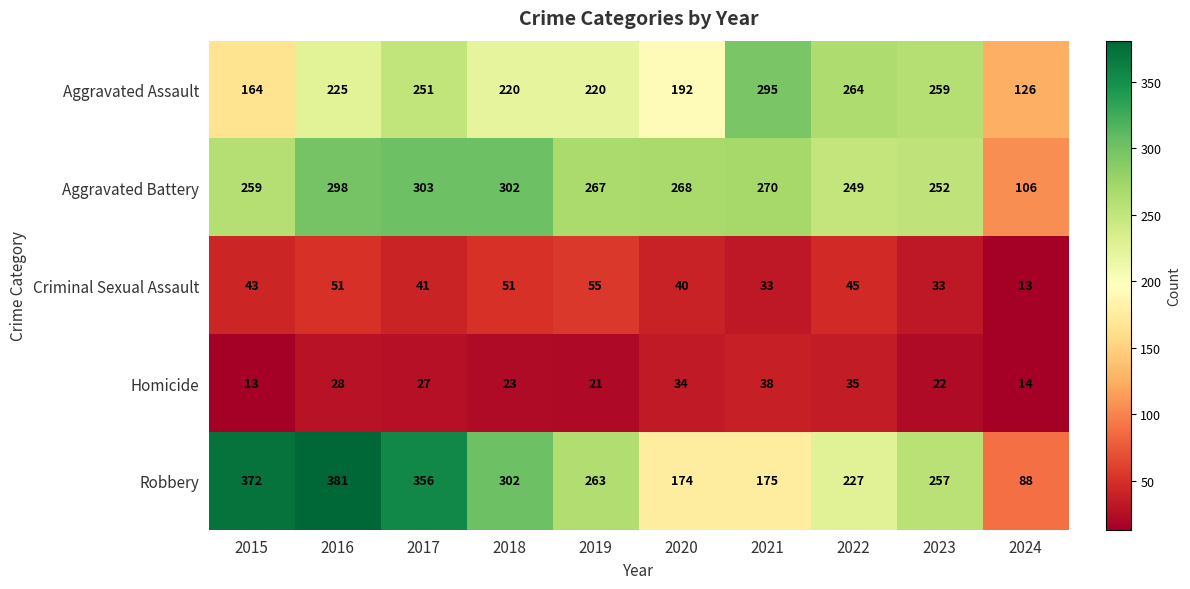

What is the difference between the maximum and minimum values in the Criminal Sexual Assault series?

42